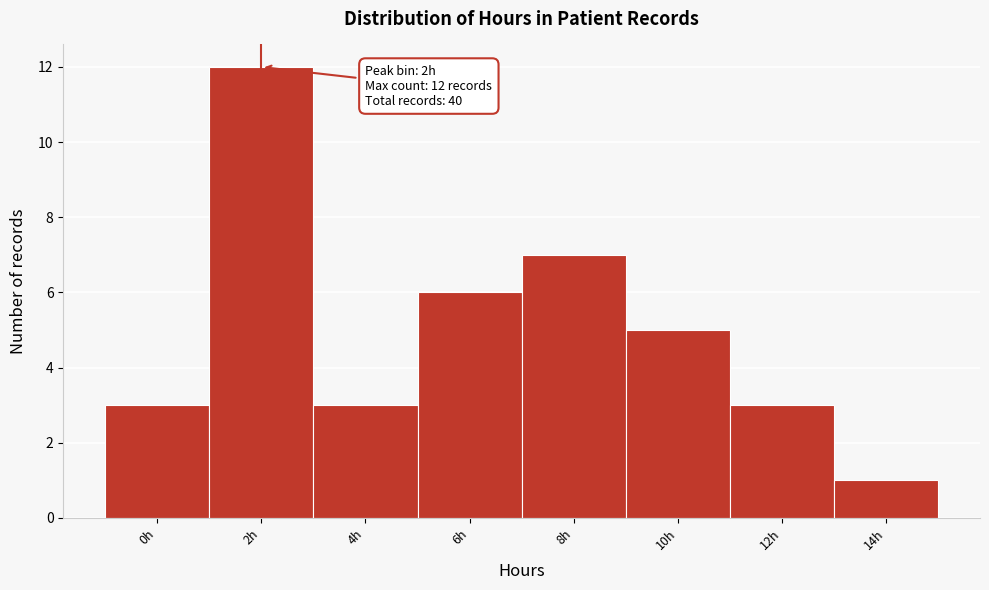

Reading left to right, what are all the values shown in this chart?

0h=3	2h=12	4h=3	6h=6	8h=7	10h=5	12h=3	14h=1